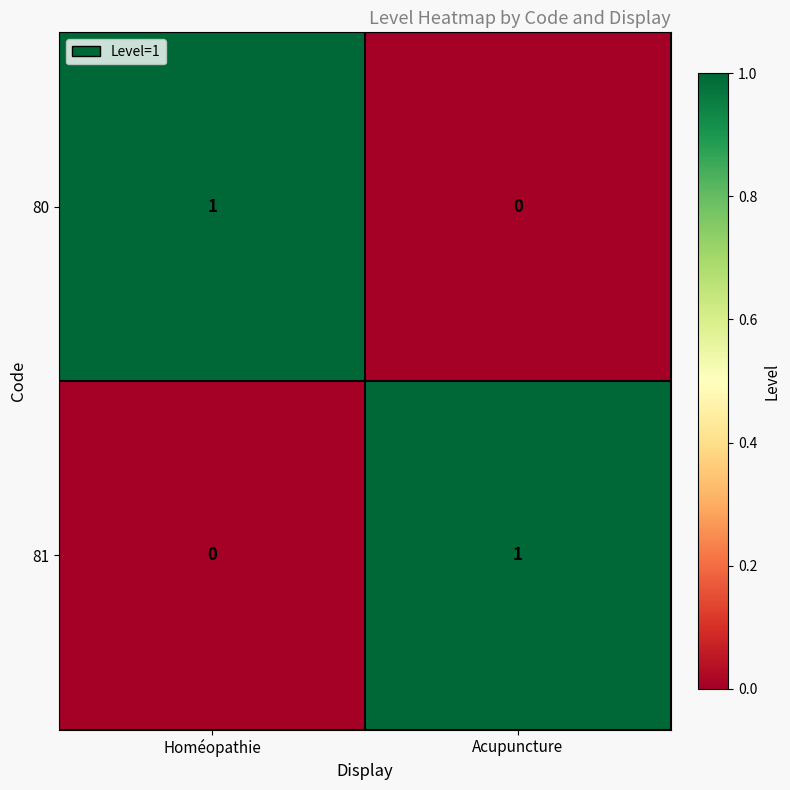

How many distinct data groups are displayed?

2